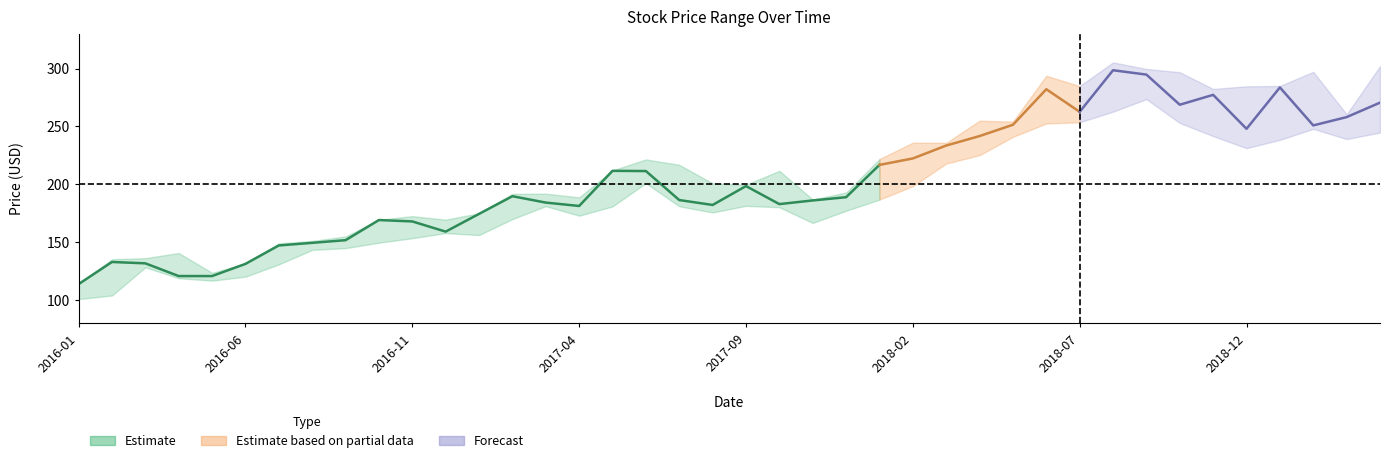

True or false: Low has a value of 363.3 at 2019-04.

False